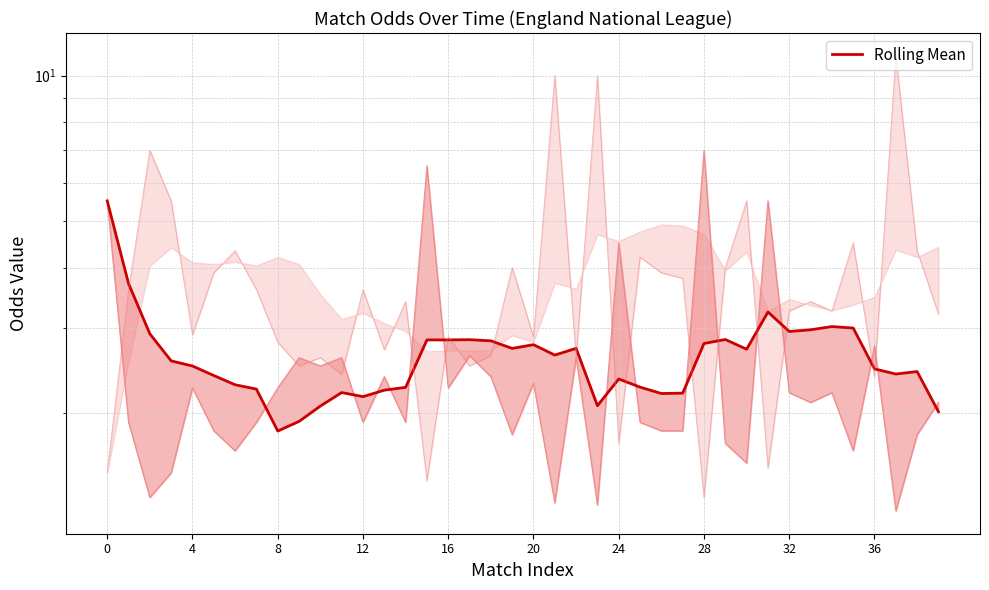

True or false: the data shows 2.8 at 20.

True